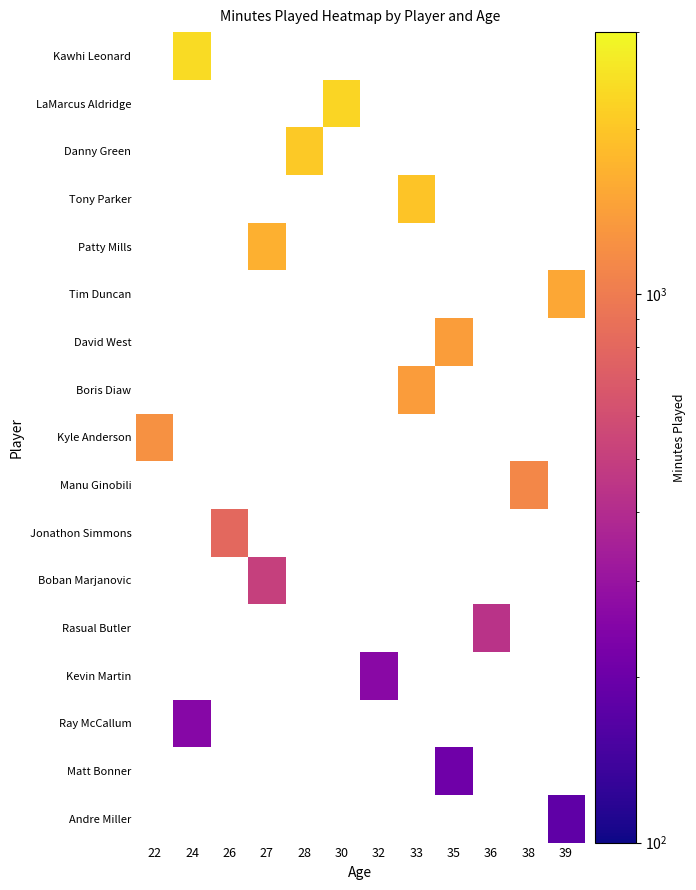

What is the greatest value displayed?

2380.0